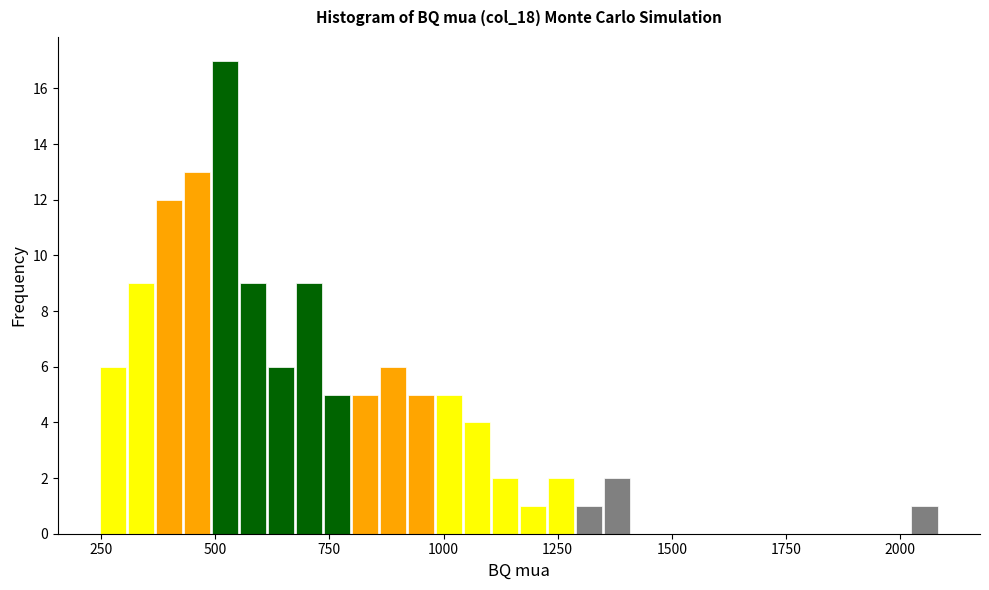

Around what value on the x-axis is the tallest bar? Give the approximate position of its centre, as read against the axis.

500